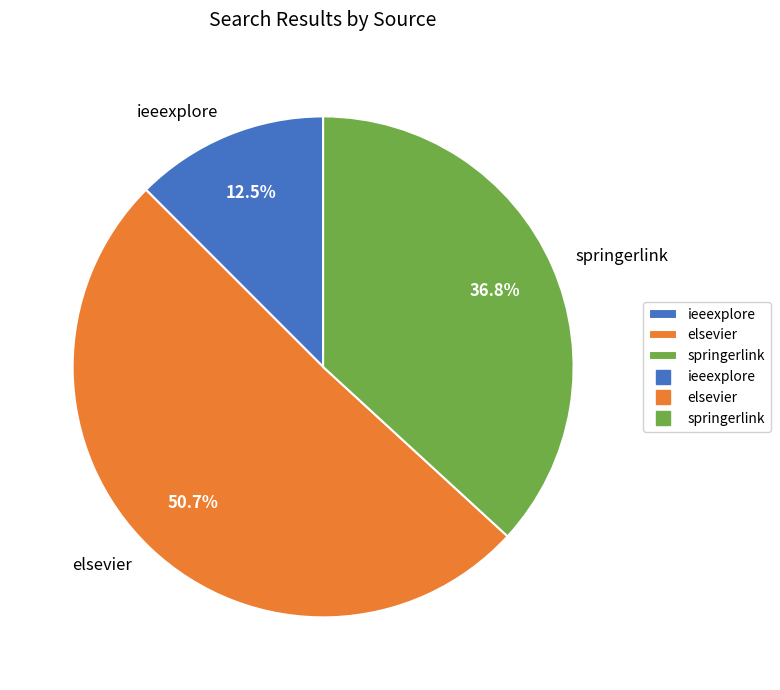

The elsevier slice represents 51% of the pie. True or false?

True